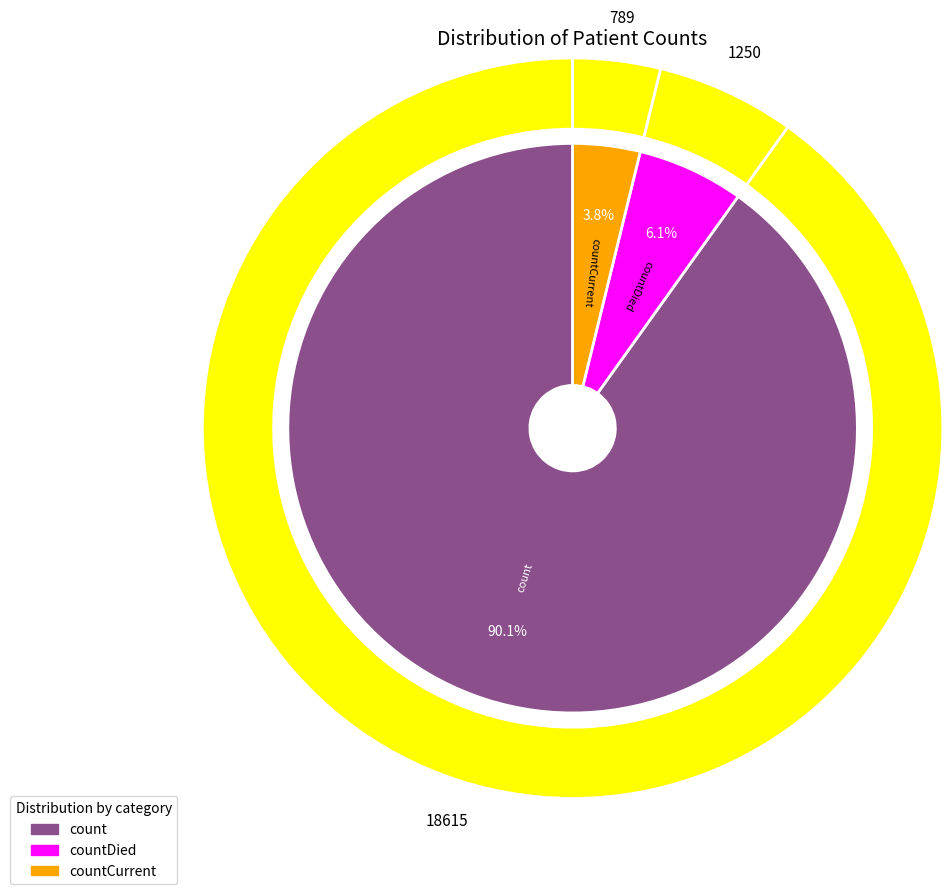

To the nearest percent, what portion does count represent?

90%